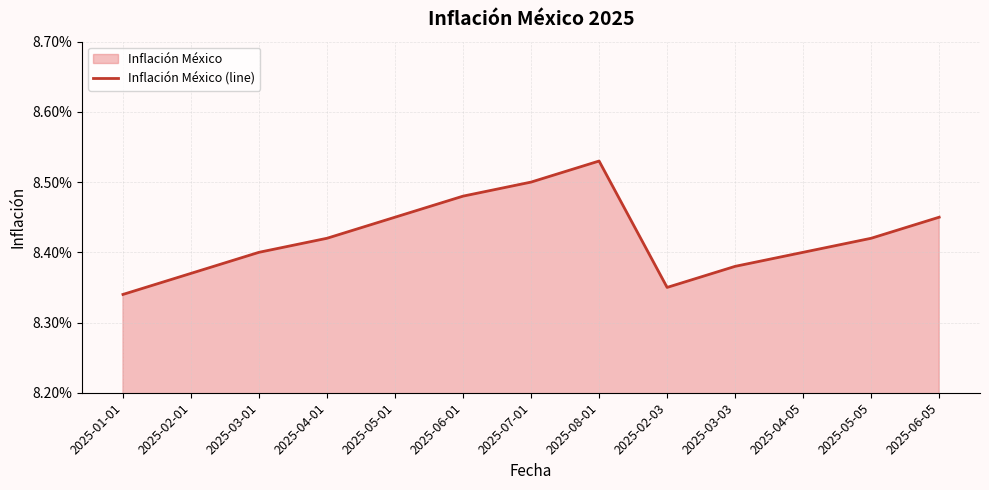

Where is the first local minimum?

2025-02-03